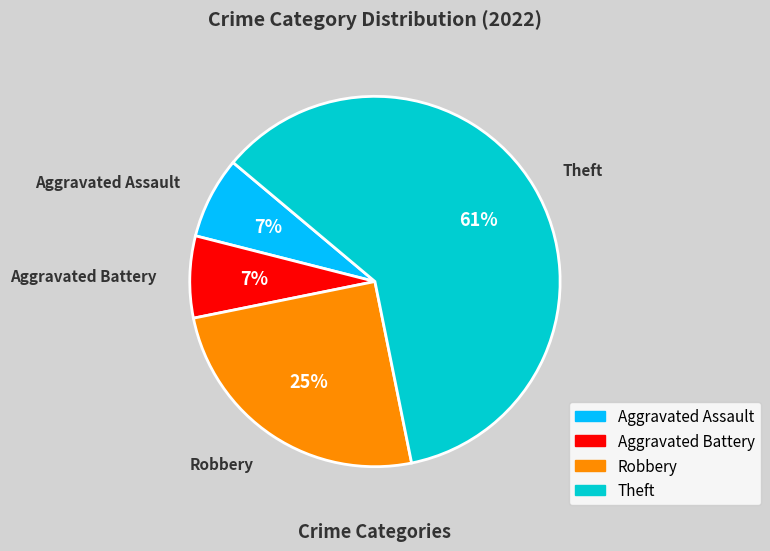

Which has a higher value, Aggravated Assault or Robbery?

Robbery